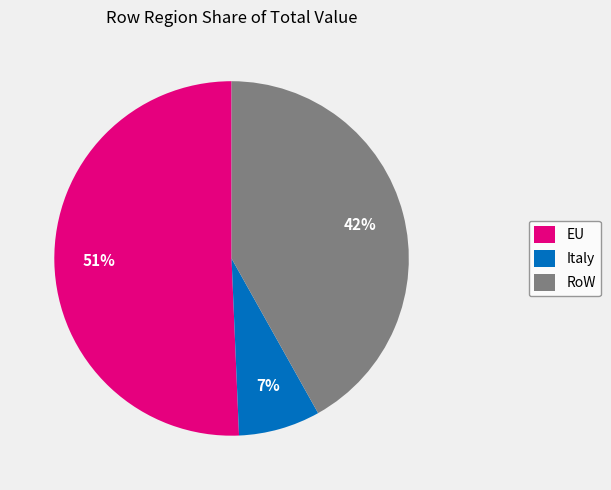

Between RoW and EU, which is larger?

EU